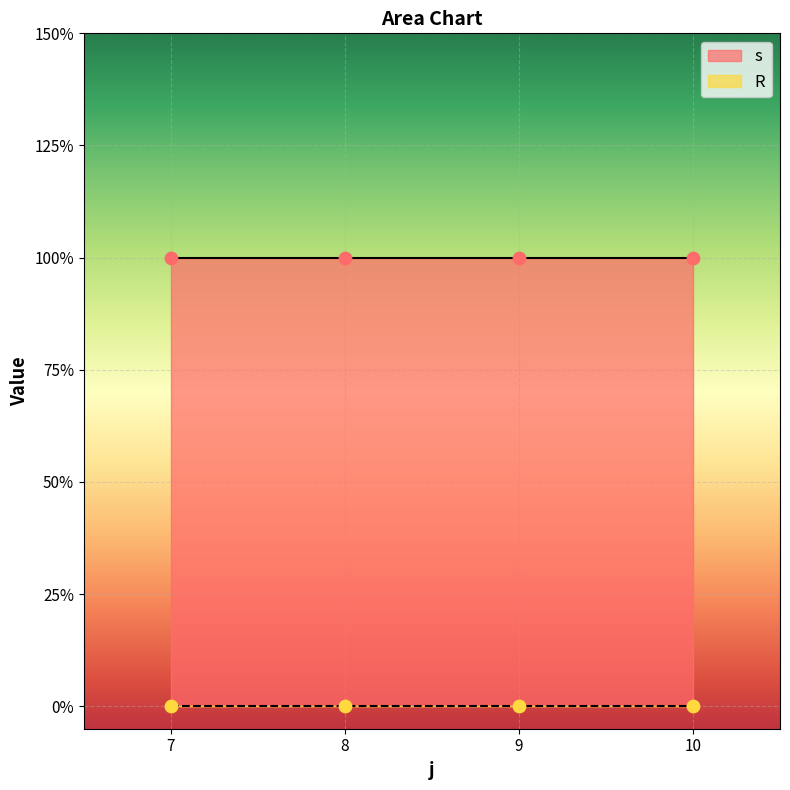

Is the value of R at 7 greater than the value of s at 10?

No